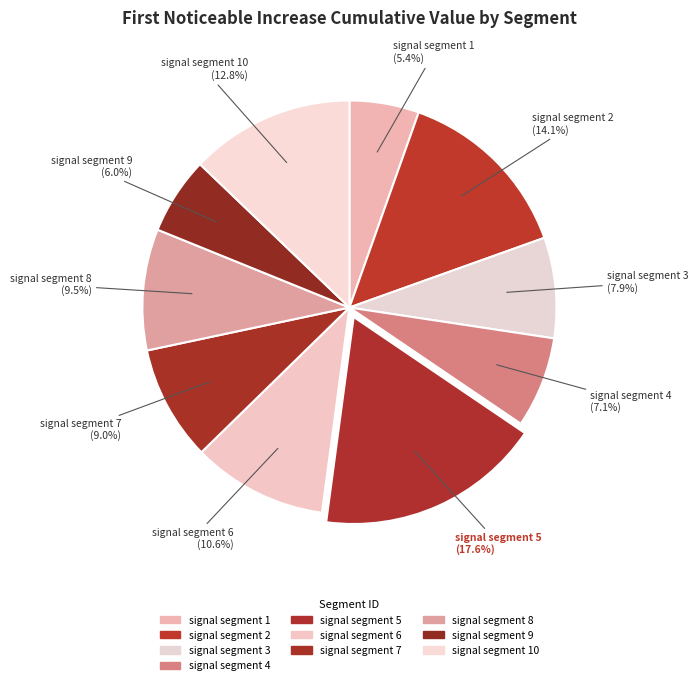

Count the number of slices in the pie.

10